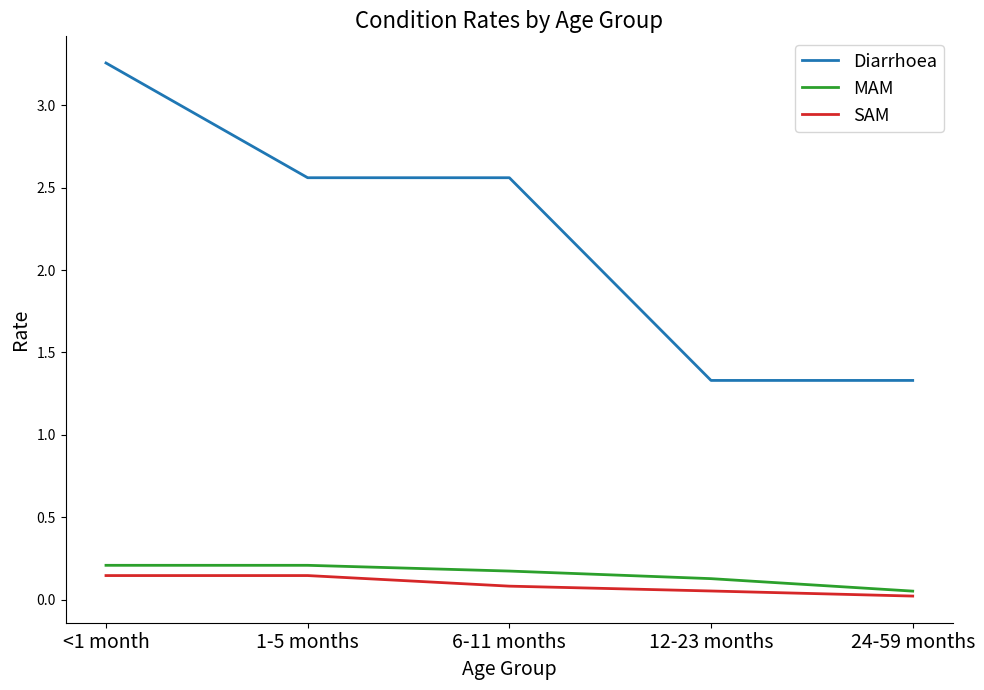

True or false: SAM has more than 2 interior local peaks.

False